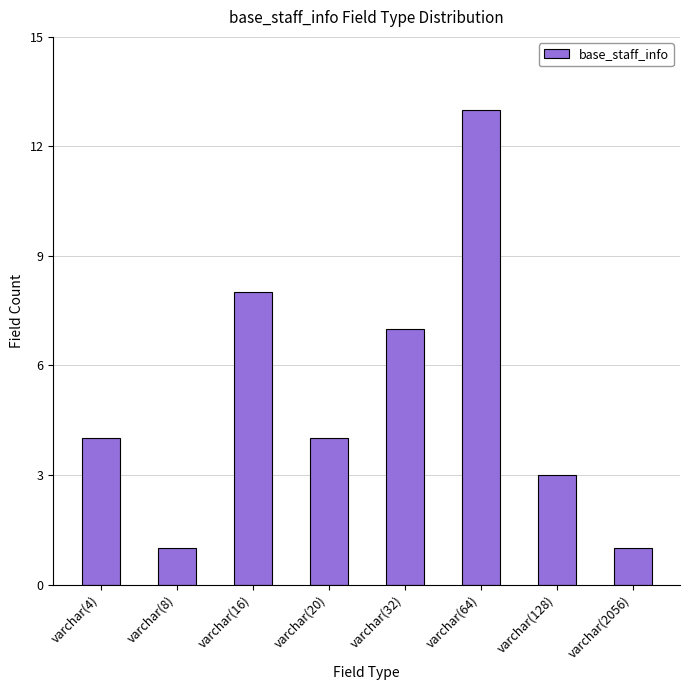

What is the ratio of the value at varchar(2056) to the value at varchar(16)?

0.1